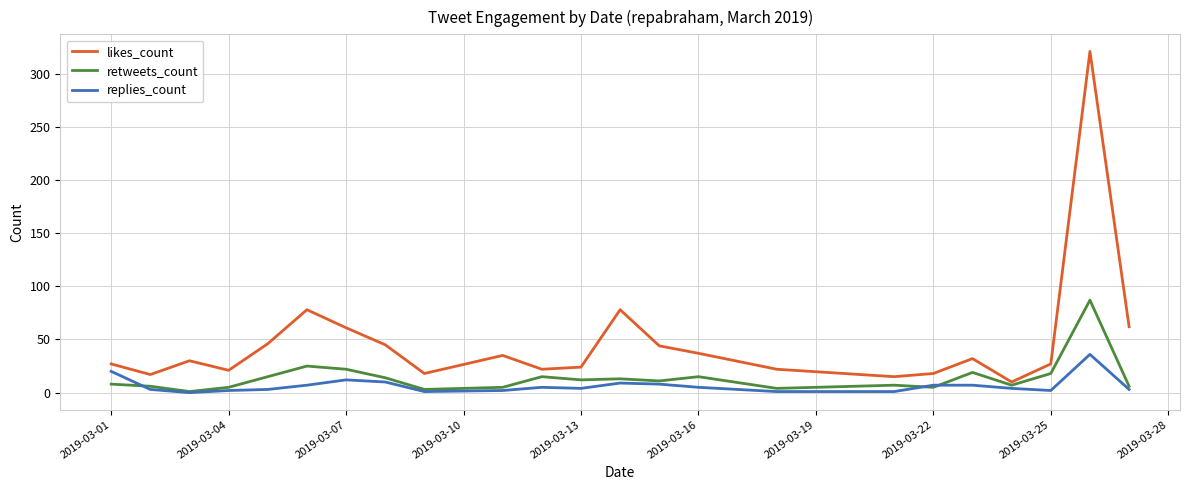

How many distinct data groups are displayed?

3